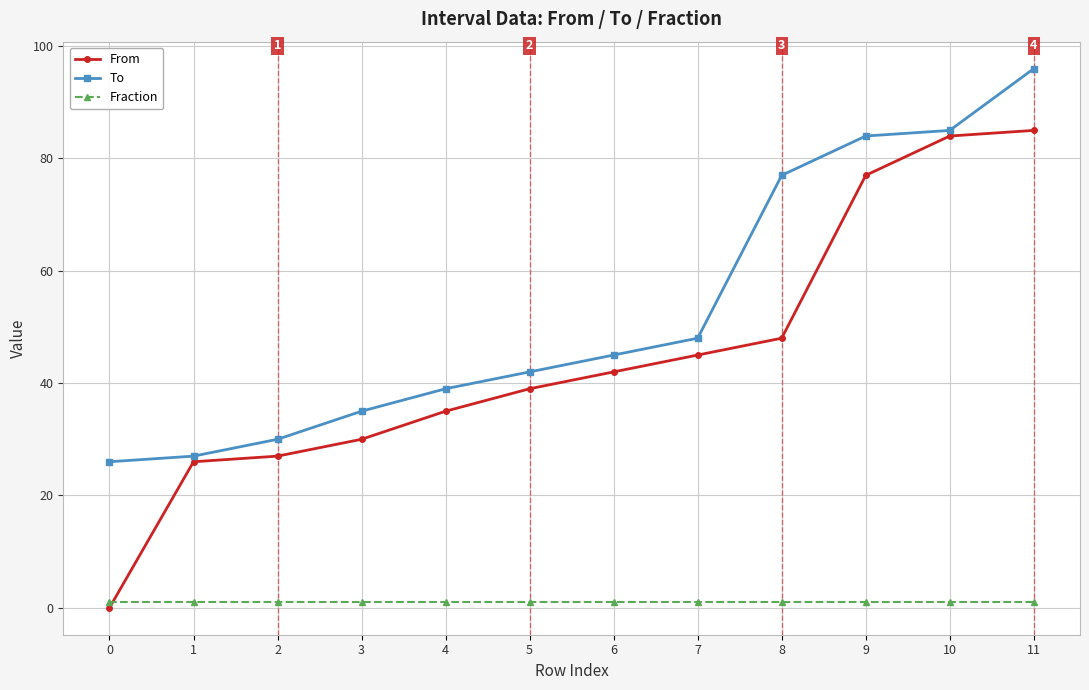

True or false: From and Fraction intersect in this chart.

True